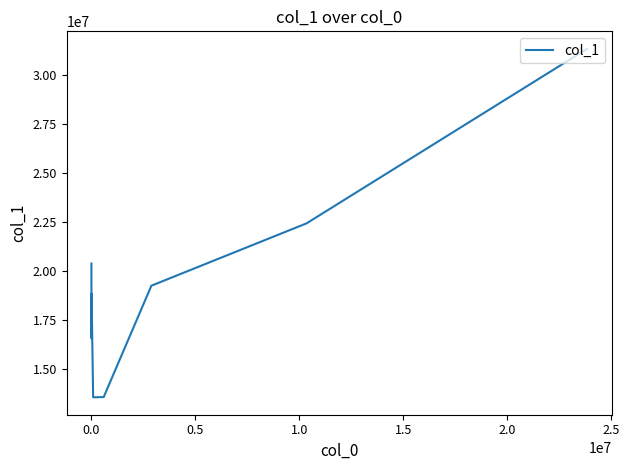

What is the difference between the maximum and minimum values?

17761816